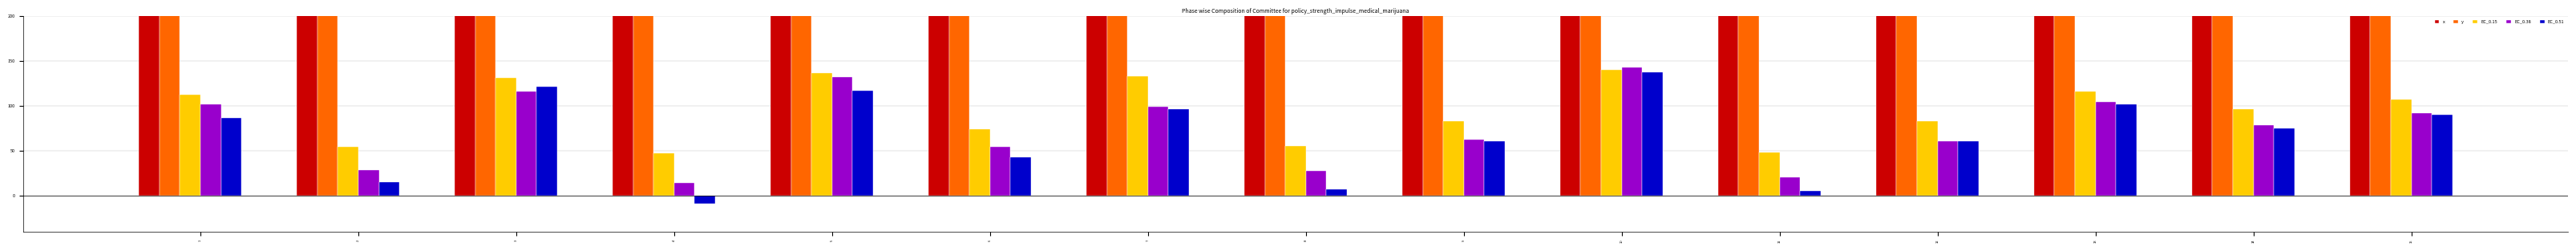

The EC_0.51 series shows 121.3 at 3. True or false?

True